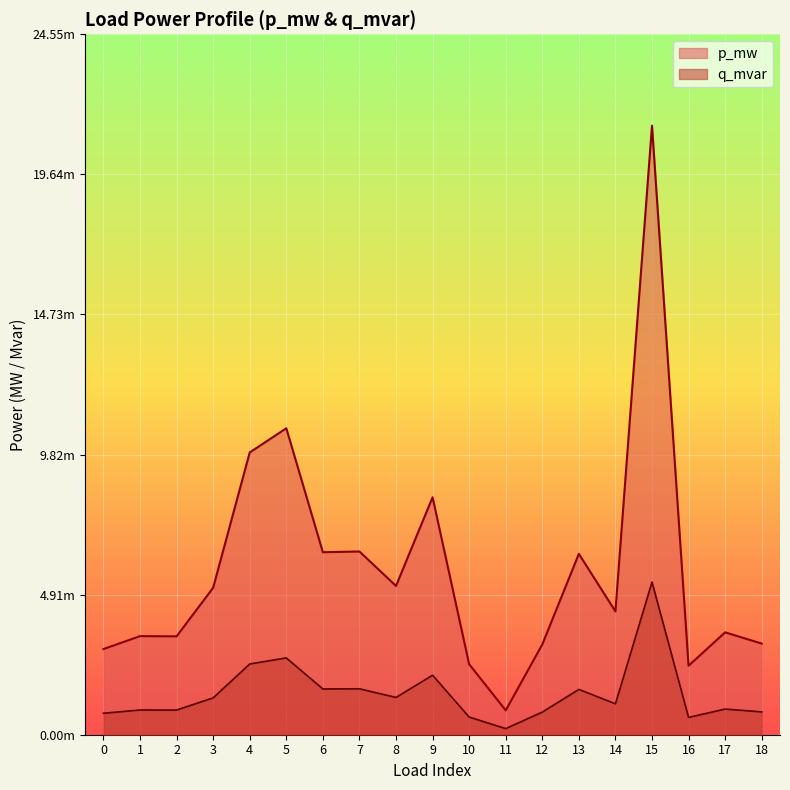

Does the chart display data point markers on the line(s)?

No